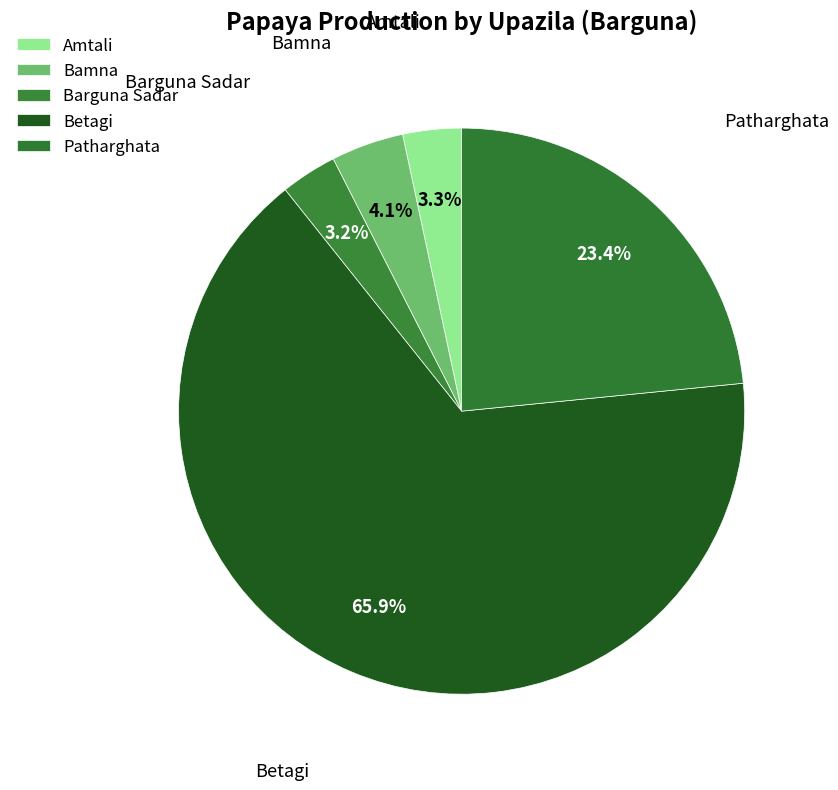

How many segments does this pie chart have?

5